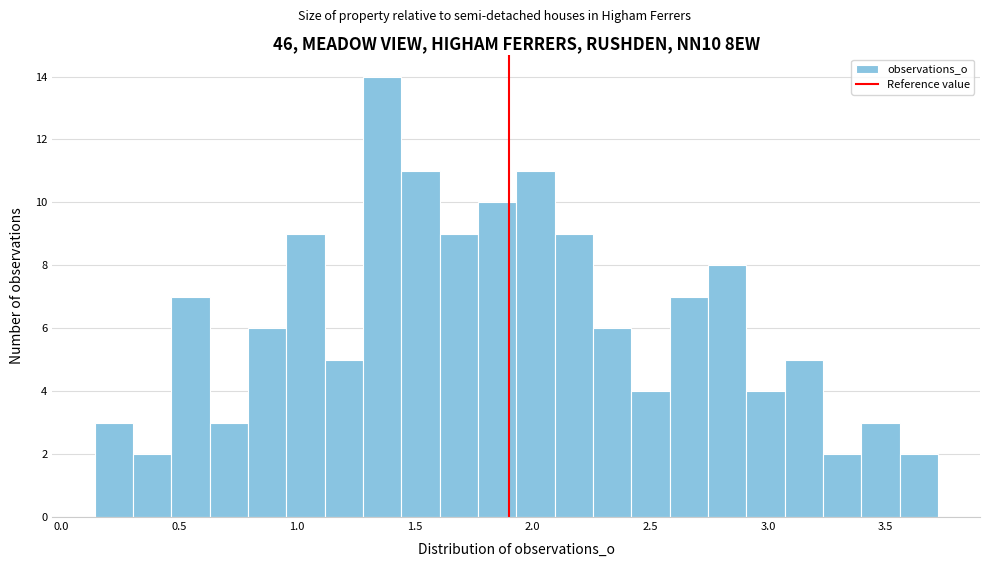

Around what value on the x-axis is the tallest bar? Give the approximate position of its centre, as read against the axis.

1.35